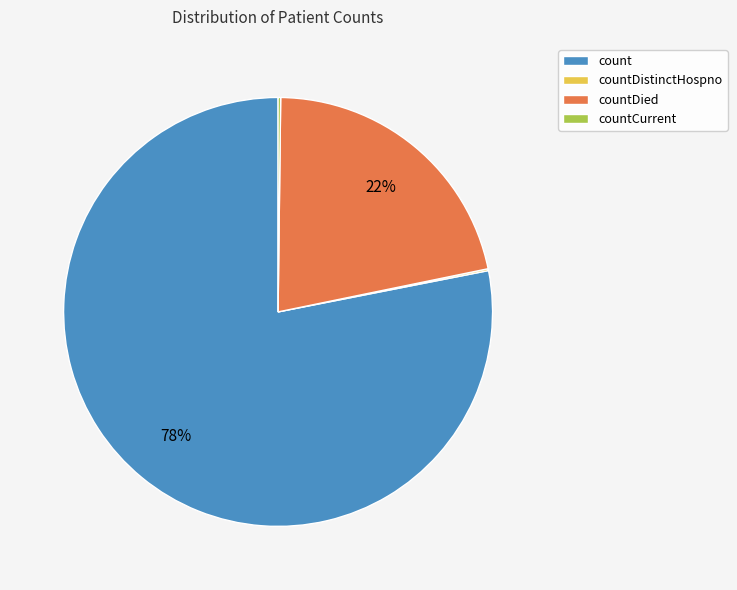

To the nearest percent, what is the difference between the largest and smallest slice percentages?

78%